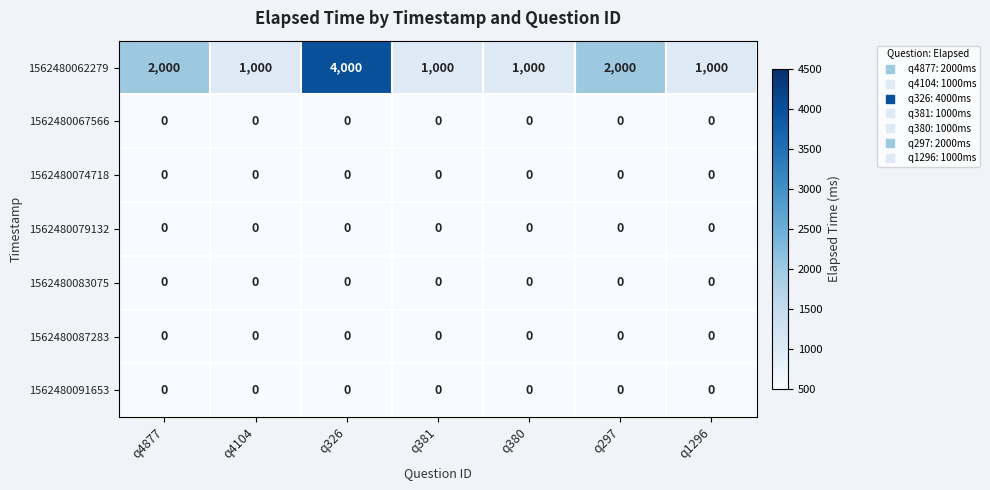

Which series changed the most between q381 and q297?

1562480062279